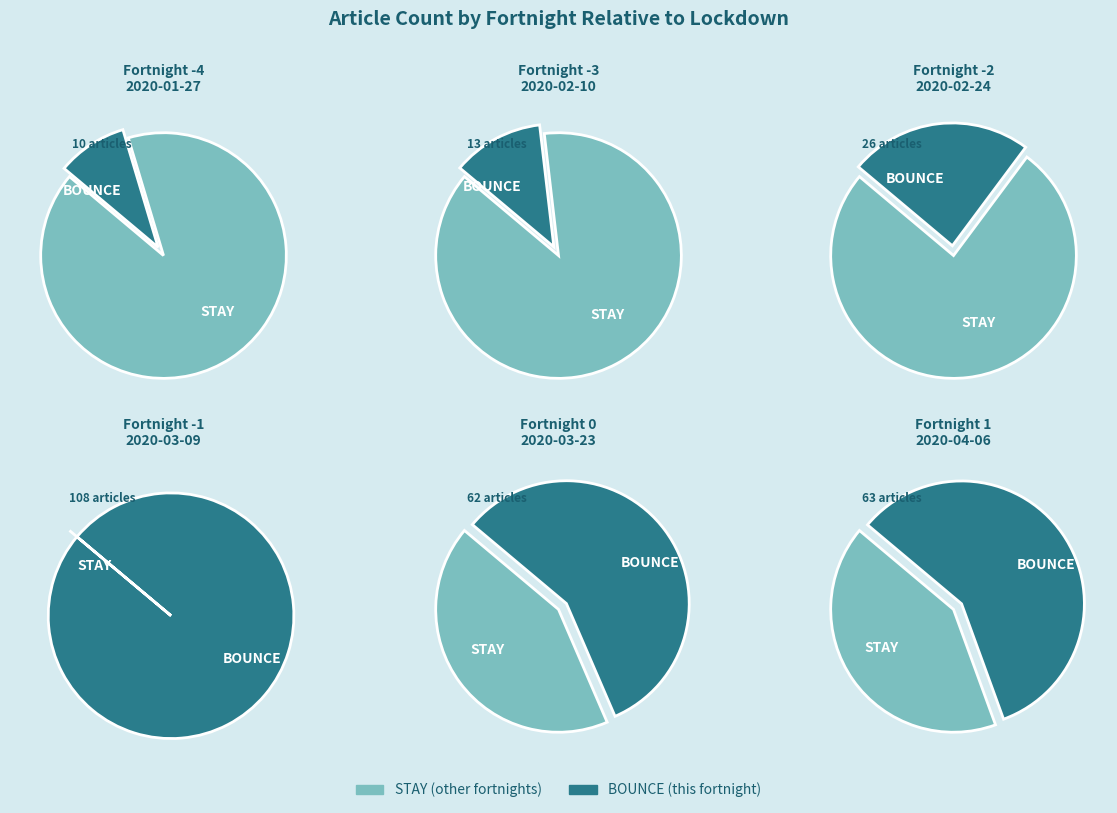

How much of the chart is everything except 0?

90.4%